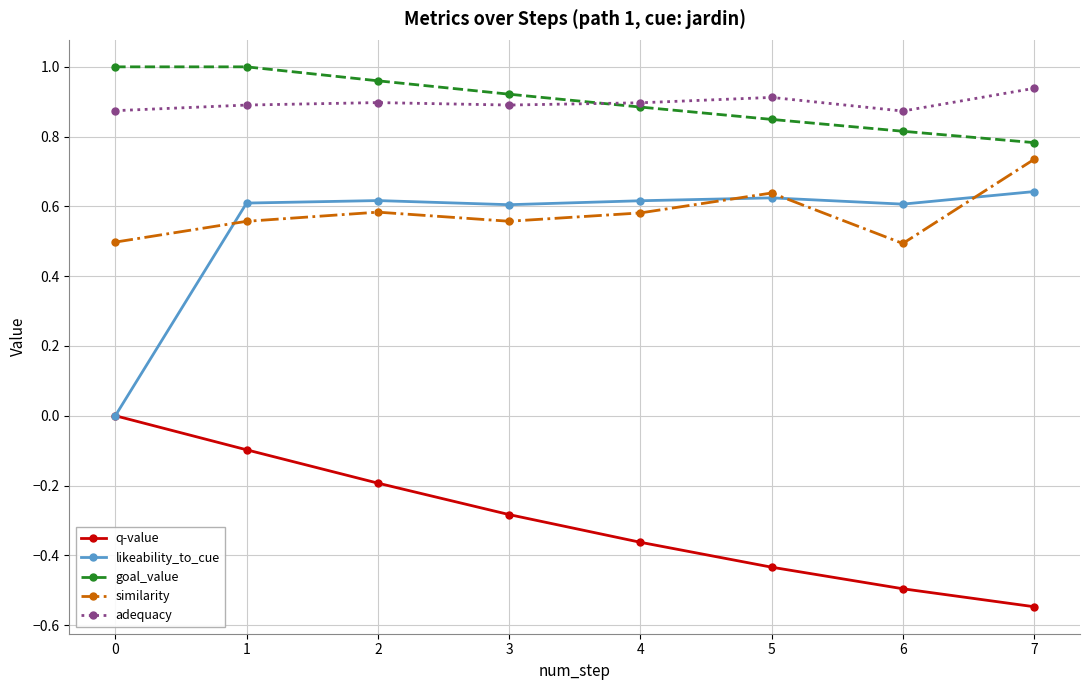

At which label does q-value reach its minimum?

7